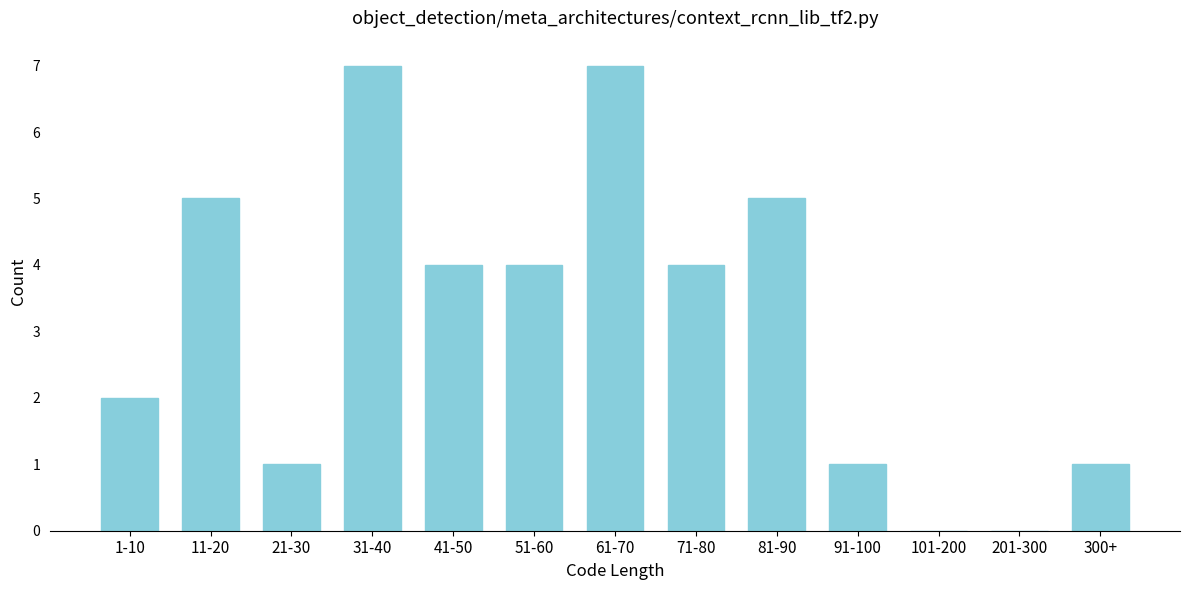

Reading left to right, list all the values displayed in this chart.

1-10=2	11-20=5	21-30=1	31-40=7	41-50=4	51-60=4	61-70=7	71-80=4	81-90=5	91-100=1	101-200=0	201-300=0	300+=1